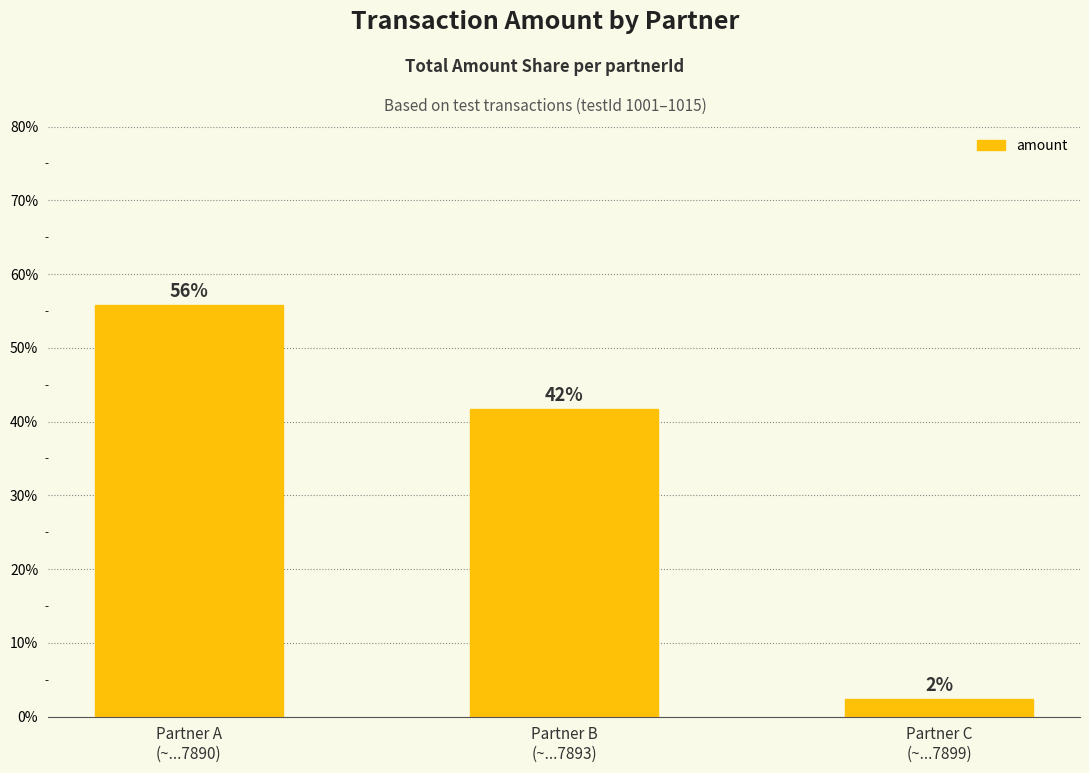

How many bars are there in total?

3